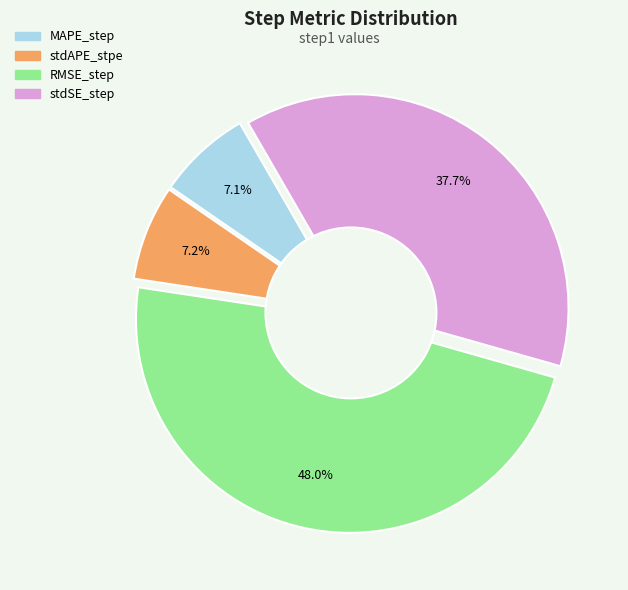

To the nearest percent, what percentage of the pie is RMSE_step?

48%